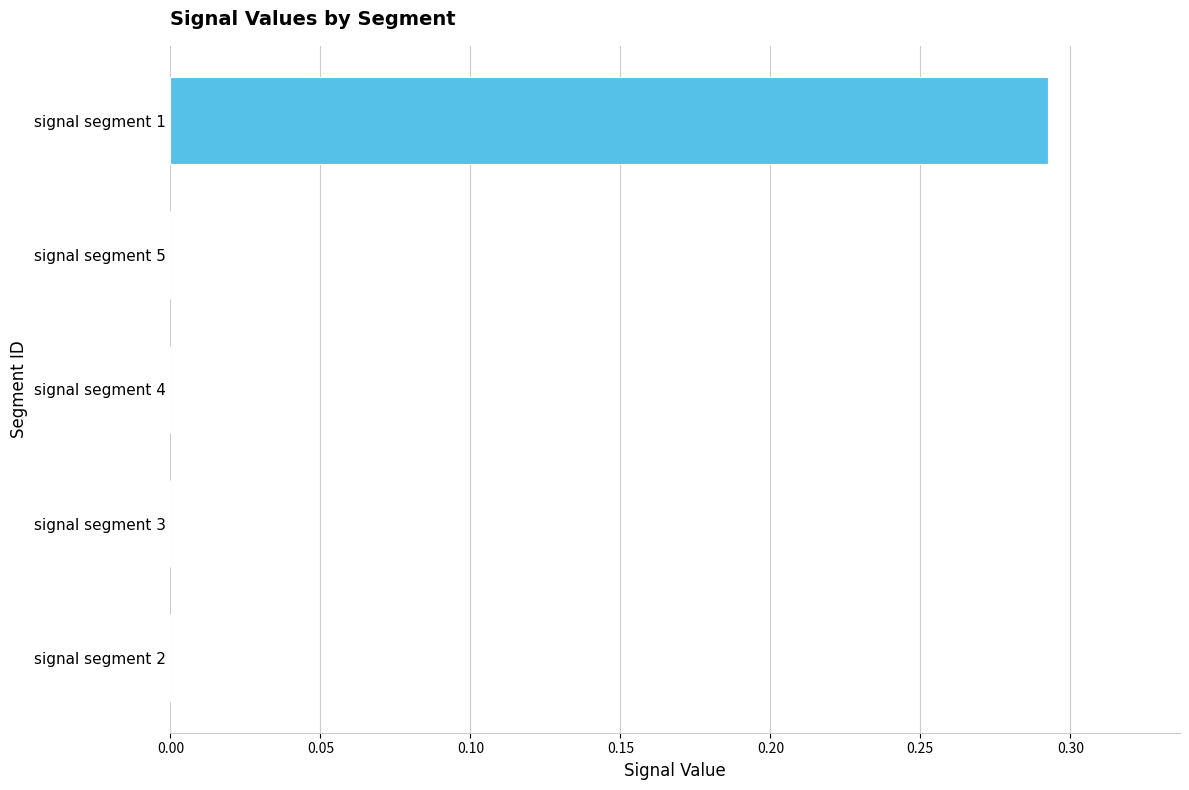

The value at signal segment 5 is 0.0. True or false?

True